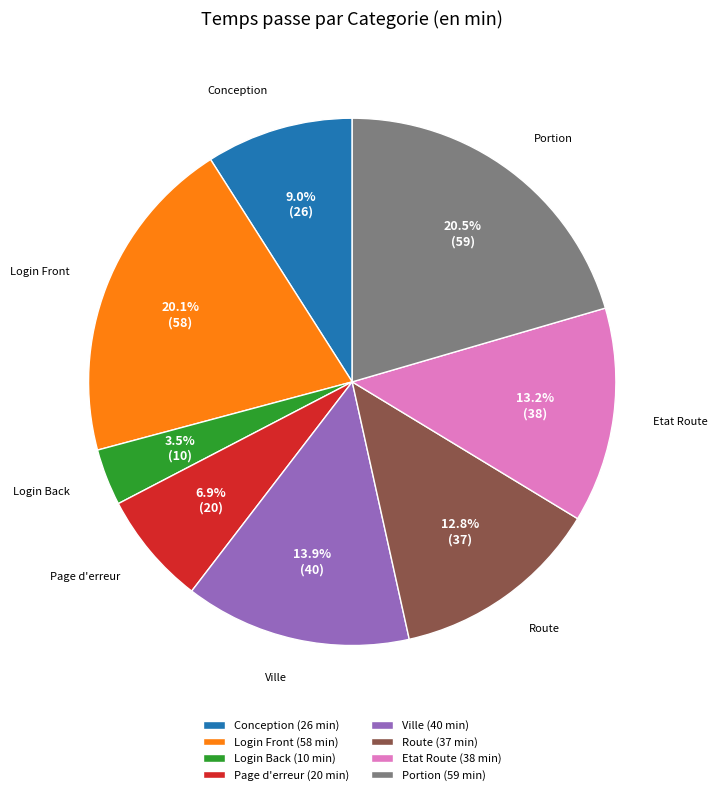

Between Conception and Ville, which is larger?

Ville